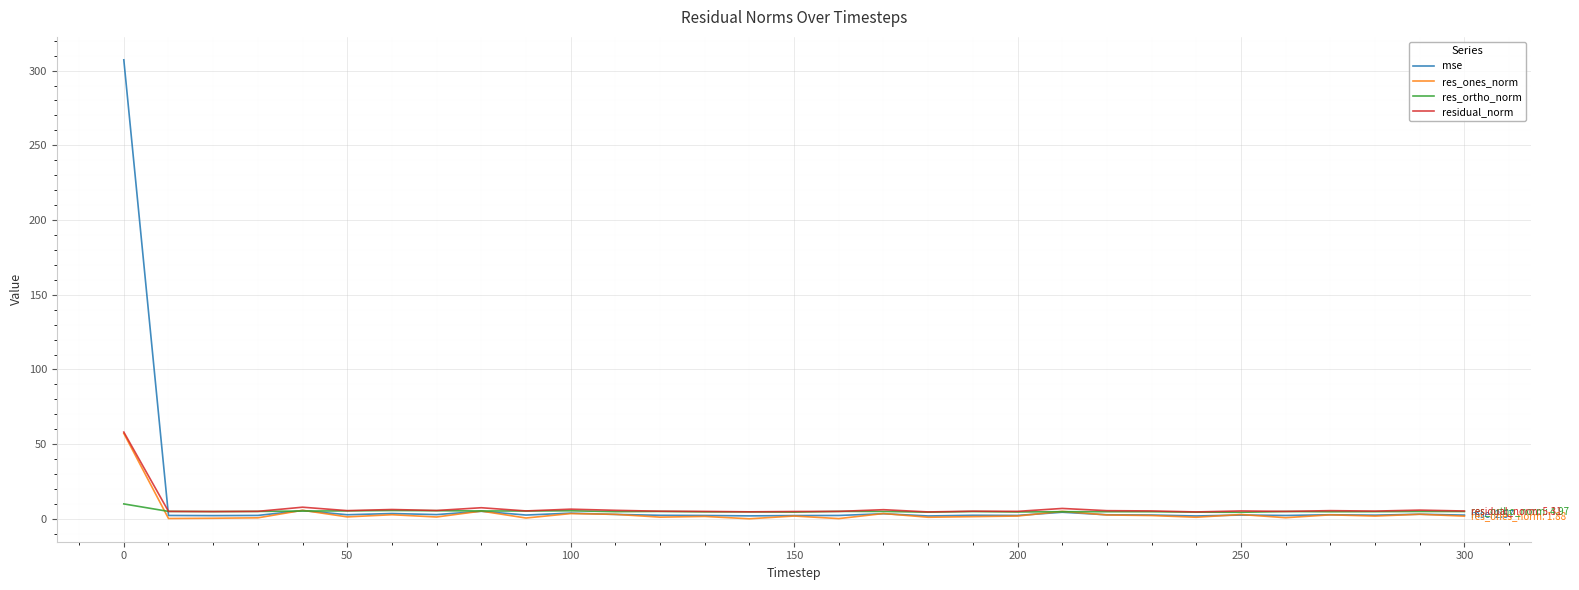

What is the average value of the residual_norm series?

7.3